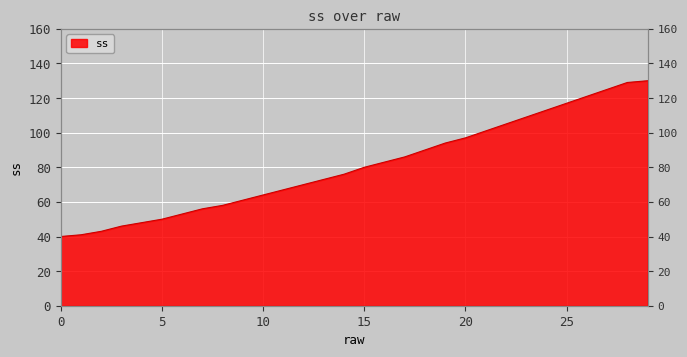

What is the sum of the values at 13 and 16?

156